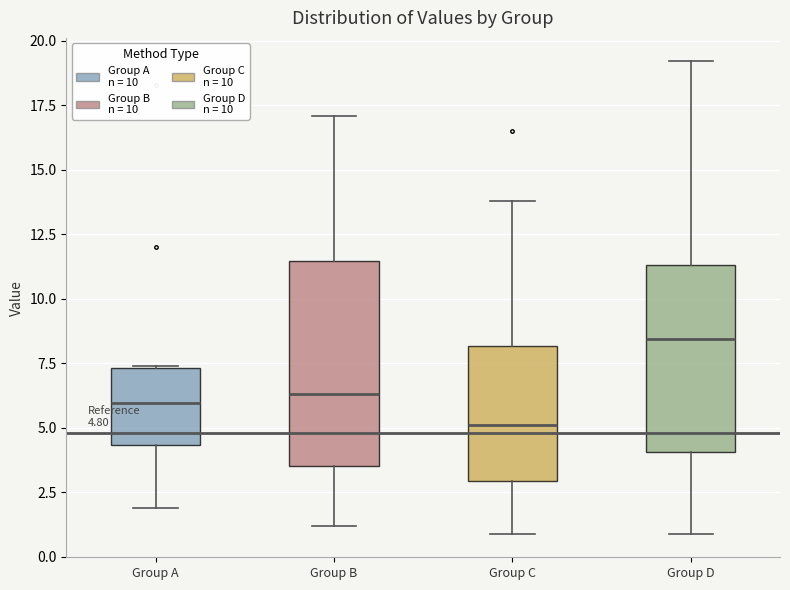

Which box's median line is the lowest?

Group C